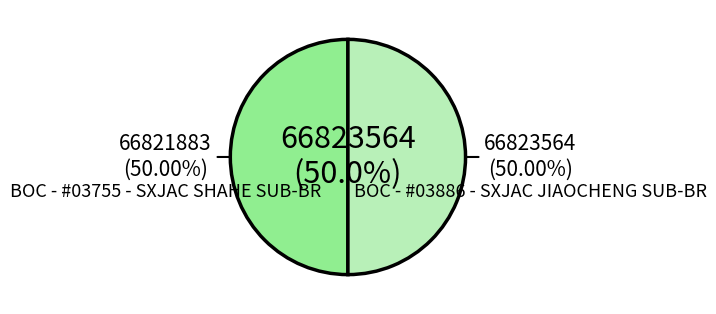

How many segments does this pie chart have?

2